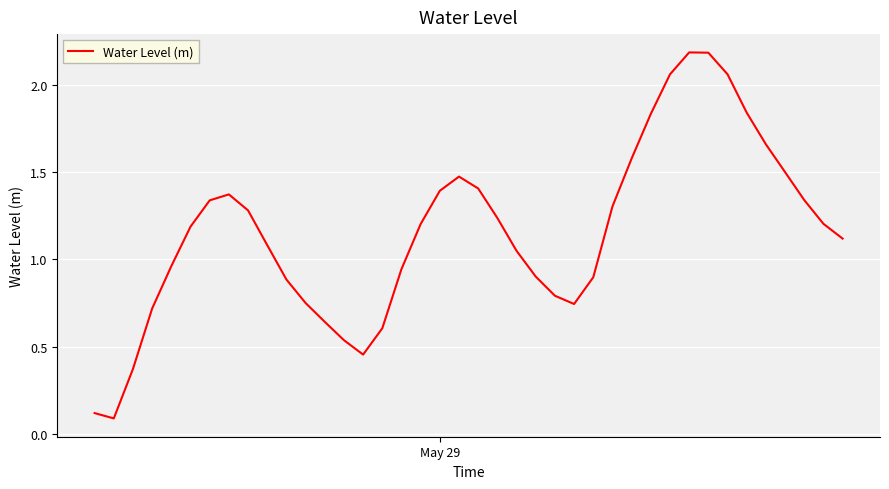

What is the maximum value shown in the chart?

2.2